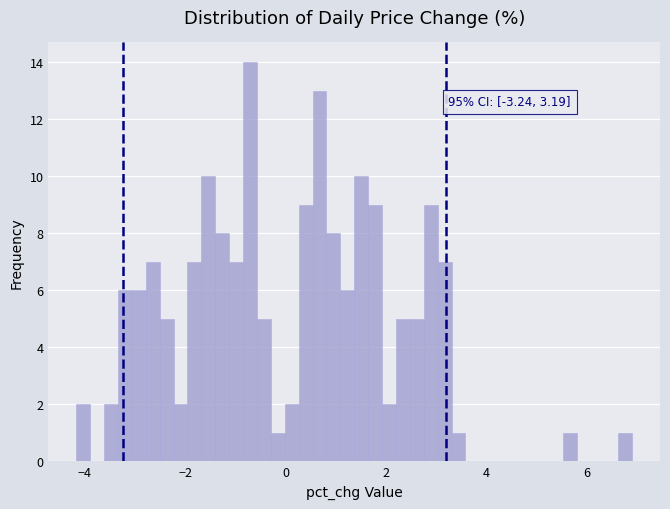

Read against the x-axis, roughly where is the centre of the tallest bar?

-0.8